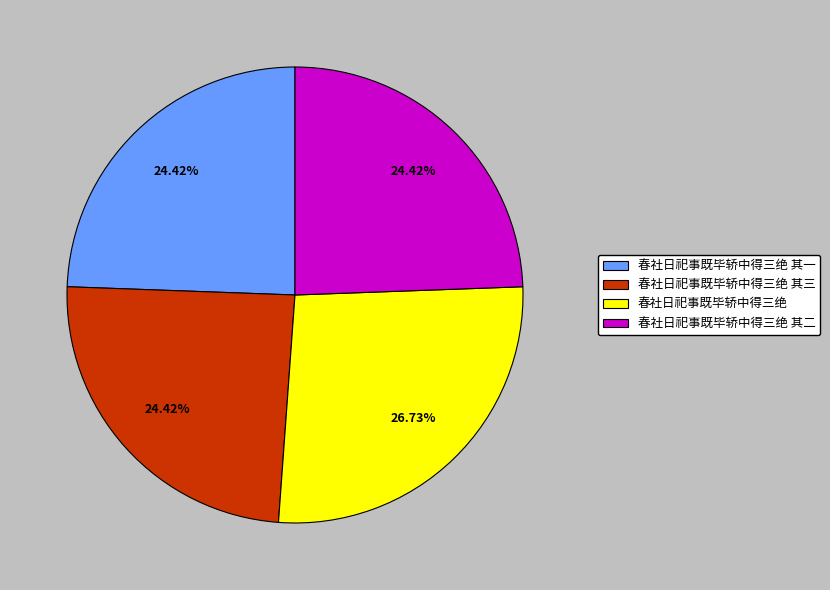

Does 春社日祀事既毕轿中得三绝 represent more than half of the total?

No